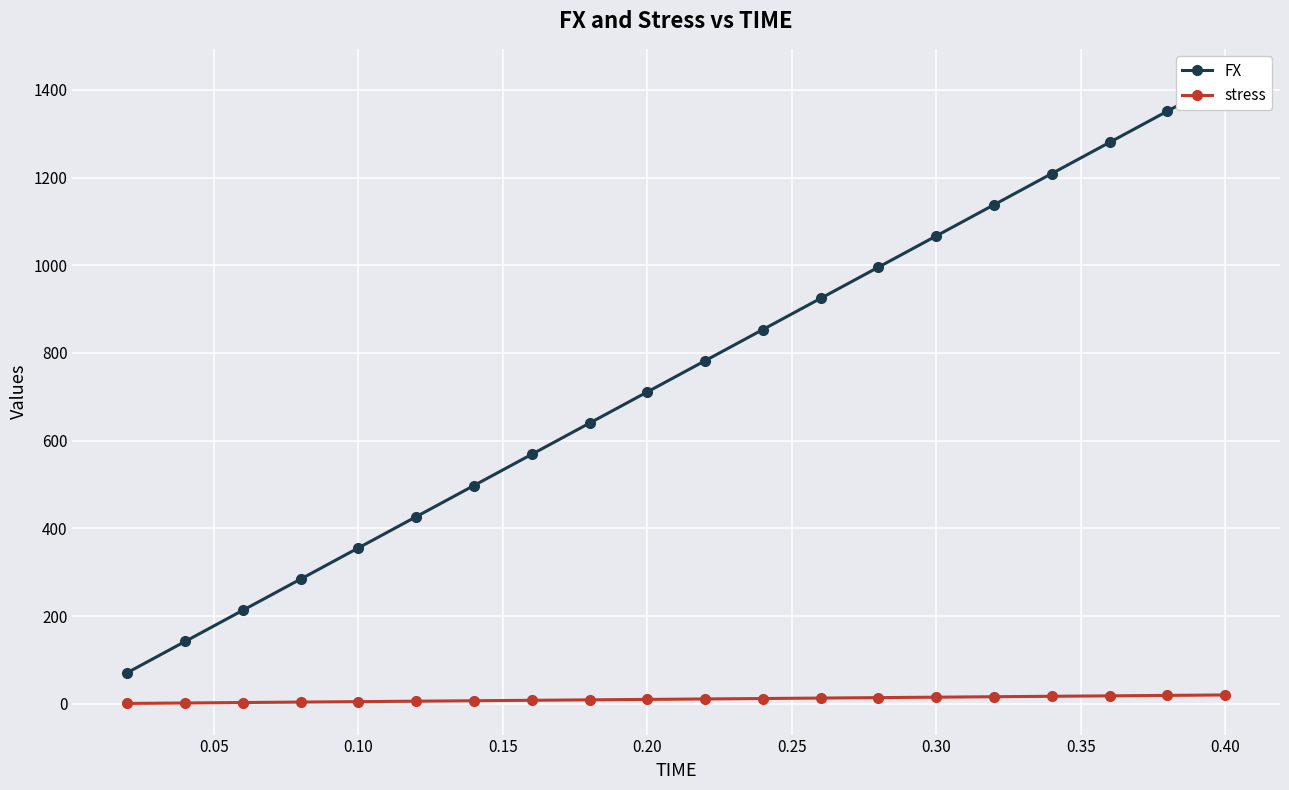

How many data points in stress are above 11?

10